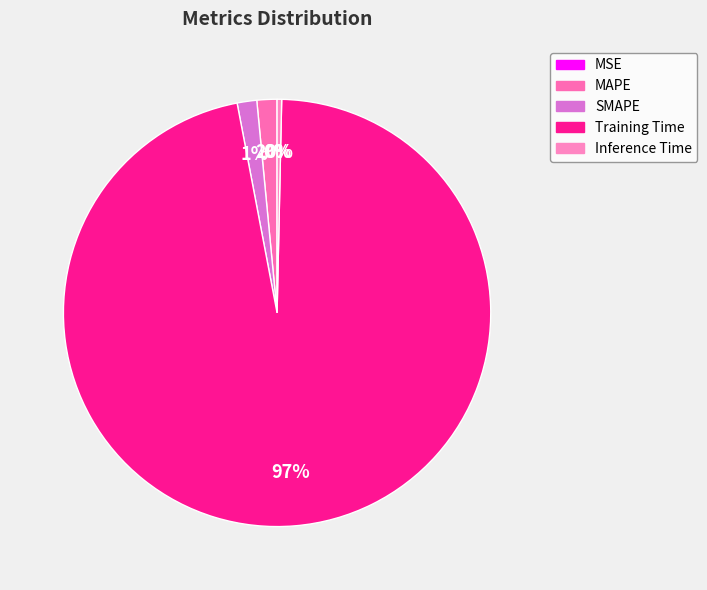

The SMAPE slice represents 11% of the pie. True or false?

False